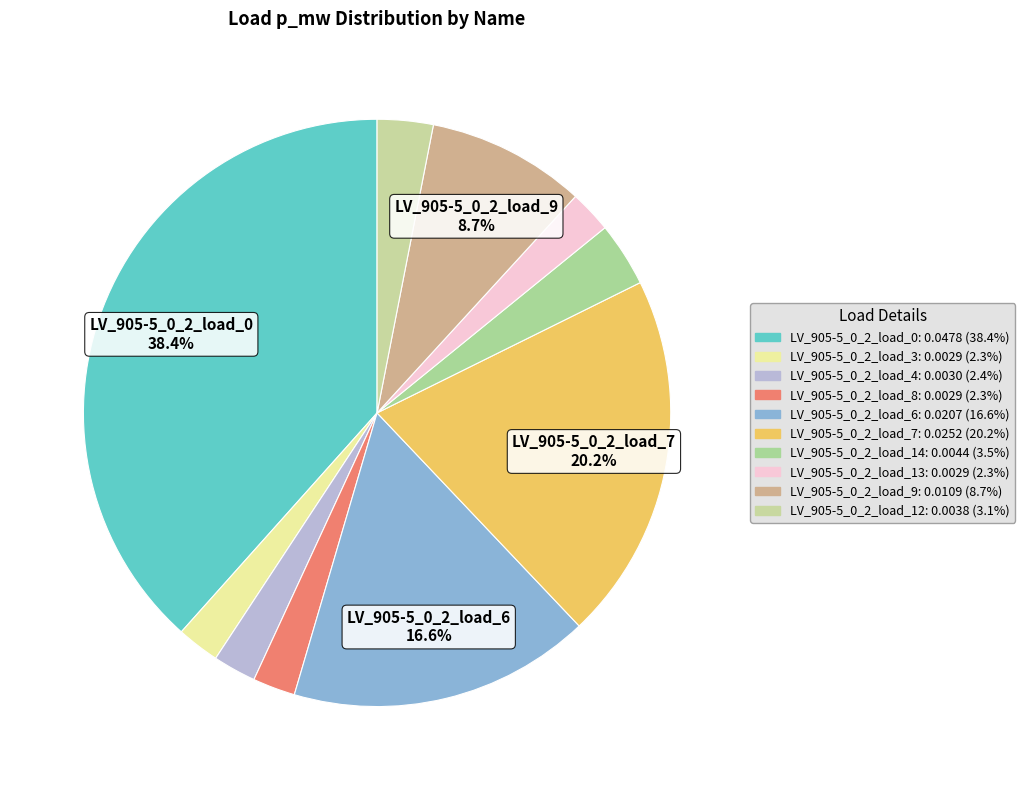

To the nearest percent, what percentage of the pie is LV_905-5_0_2_load_14?

4%